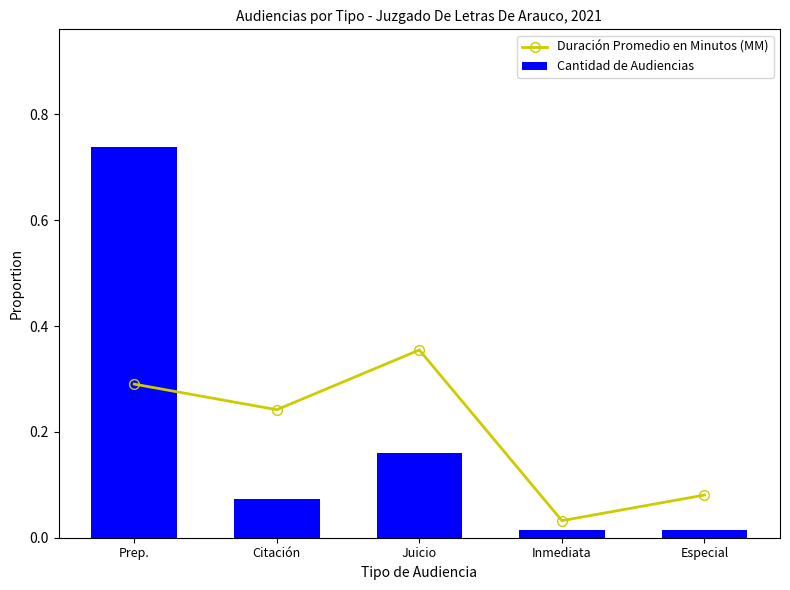

What is the difference between the Cantidad de Audiencias values at Prep. and Especial?

0.7